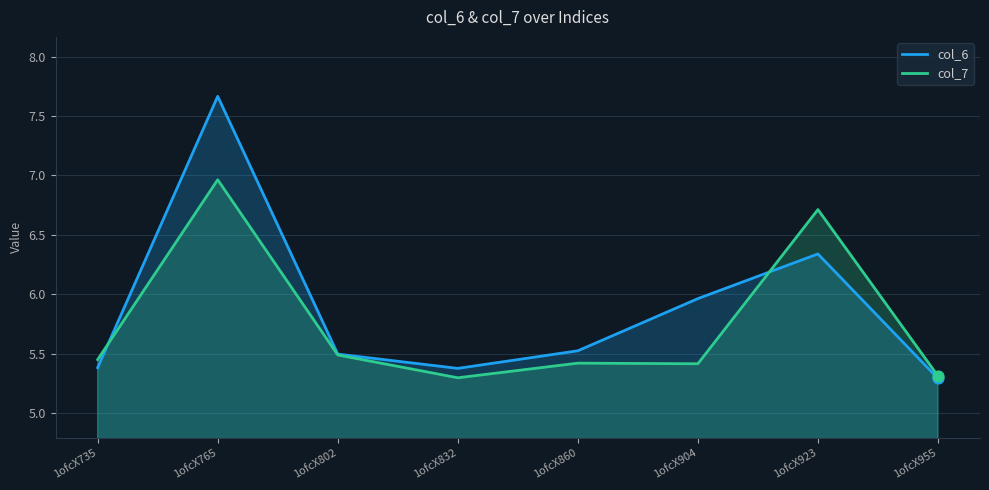

What is the total value across all series at 1ofcX923?

13.1